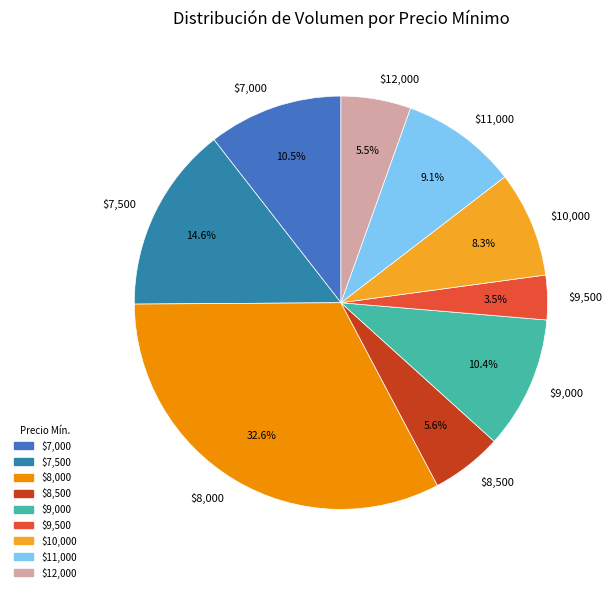

What portion of the pie excludes $10,000?

91.7%